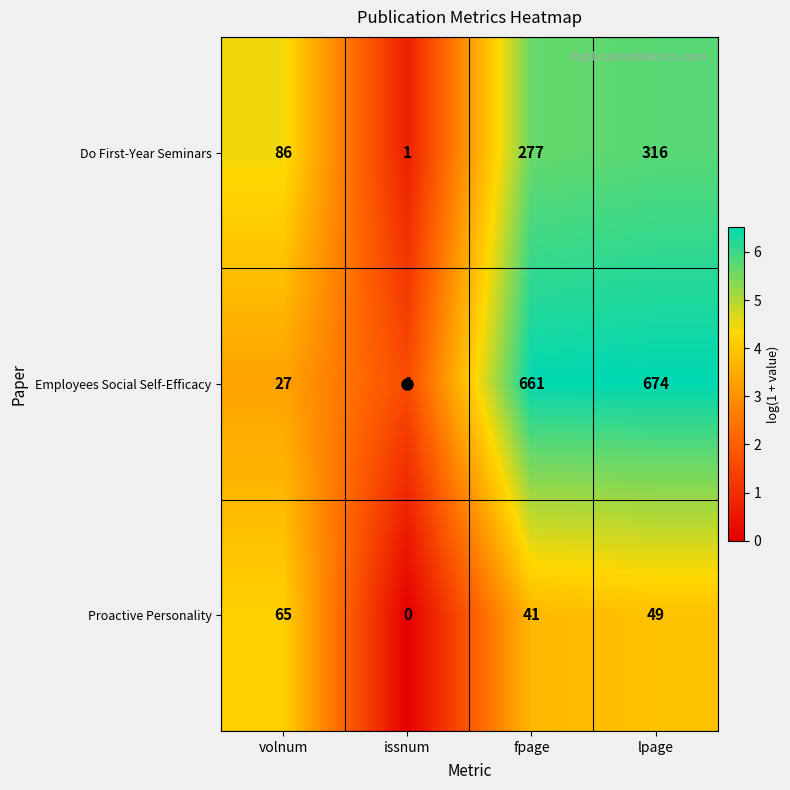

At which label does Proactive Personality first exceed 49?

volnum